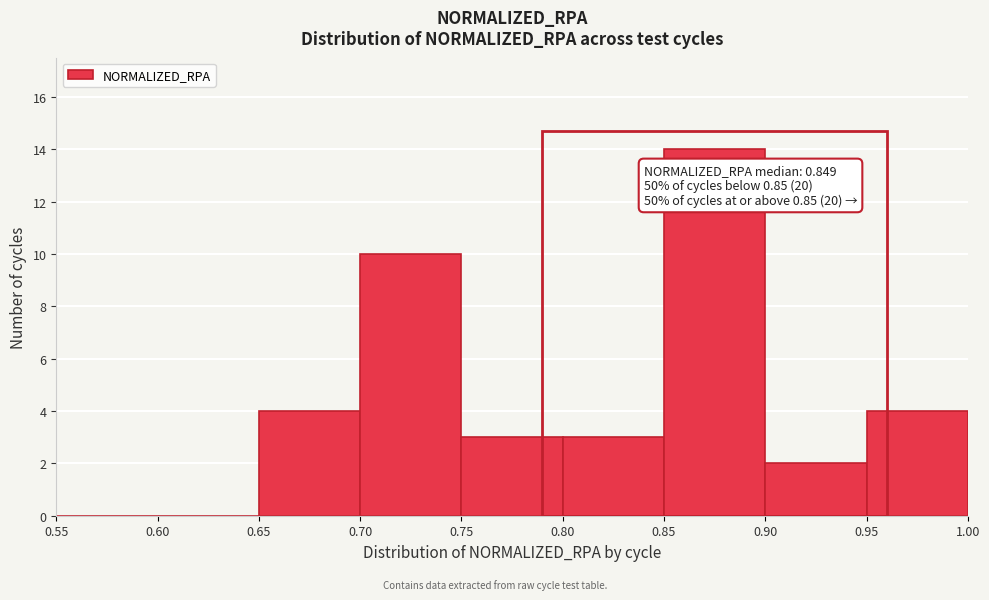

Over which range of the x-axis is the bar tallest?

0.85 to 0.90